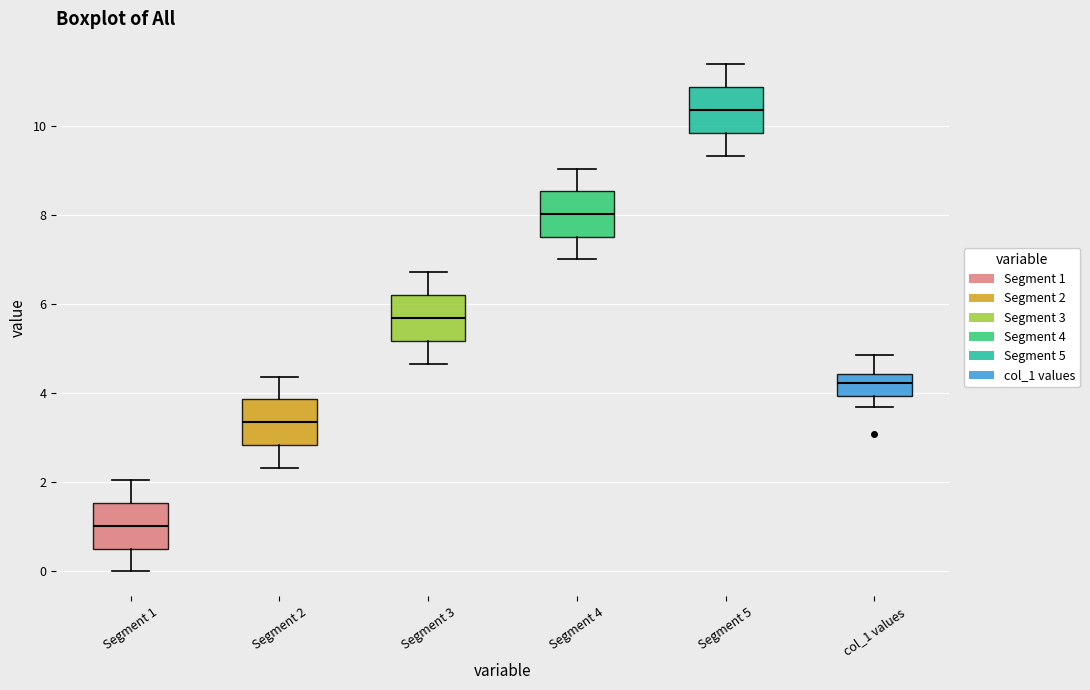

Reading left to right, read every box against the y-axis: the position of its median line, the range the box covers, and the ends of its whiskers. The values are not printed on the chart, so give them approximately, as read against the axis.

Segment 1: median 1.0, box 0.4 to 1.6, whiskers 0.0 to 2.0
Segment 2: median 3.4, box 2.8 to 3.8, whiskers 2.4 to 4.4
Segment 3: median 5.6, box 5.2 to 6.2, whiskers 4.6 to 6.8
Segment 4: median 8.0, box 7.6 to 8.6, whiskers 7.0 to 9.0
Segment 5: median 10.4, box 9.8 to 10.8, whiskers 9.4 to 11.4
col_1 values: median 4.2, box 4.0 to 4.4, whiskers 3.6 to 4.8